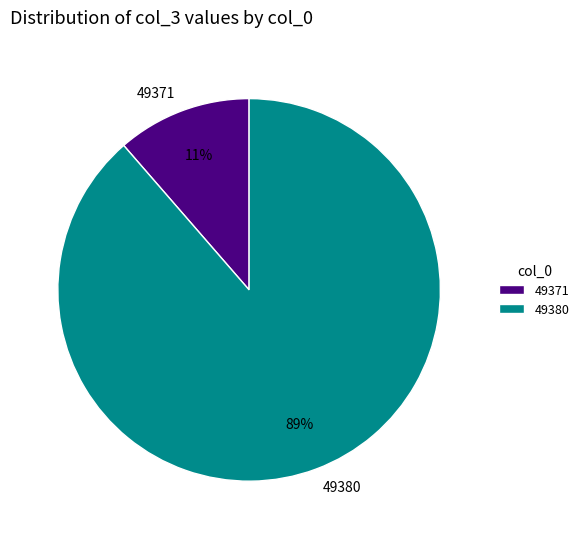

Which category has the smallest portion of the pie?

49371